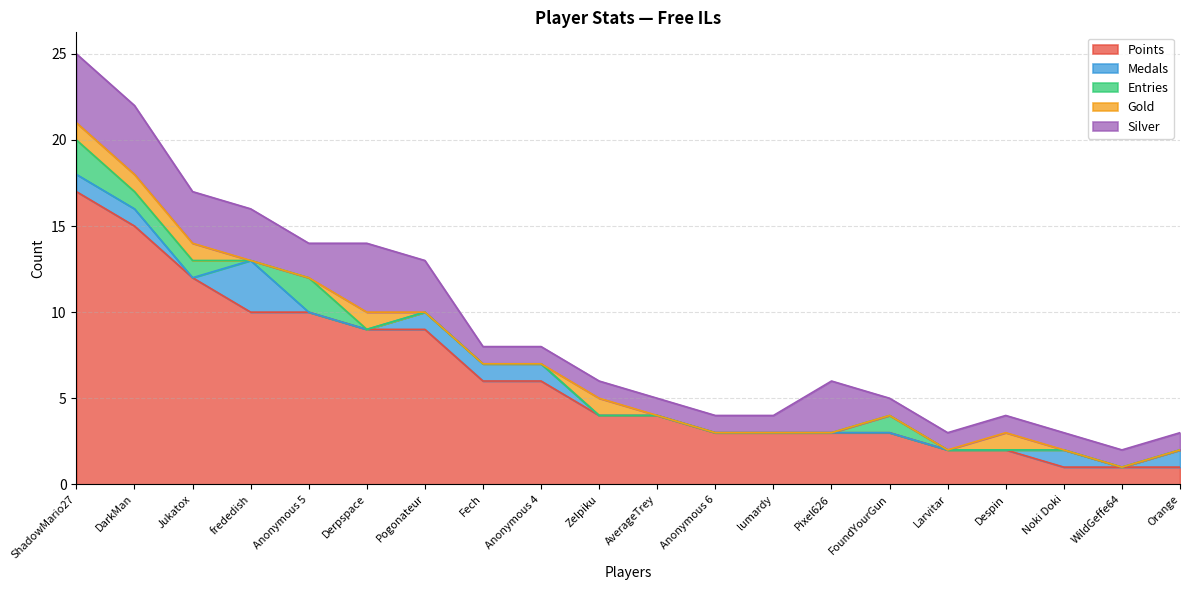

Between which two adjacent categories do Medals and Entries first intersect?

Jukatox and frededish